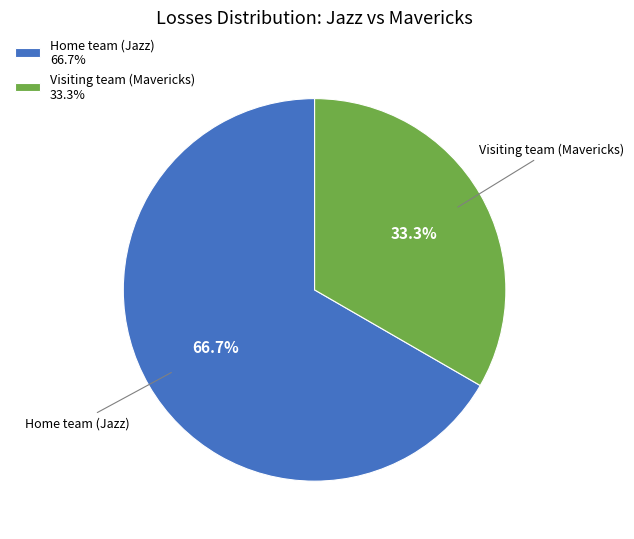

Rank the categories by value from highest to lowest.

Home team (Jazz), Visiting team (Mavericks)